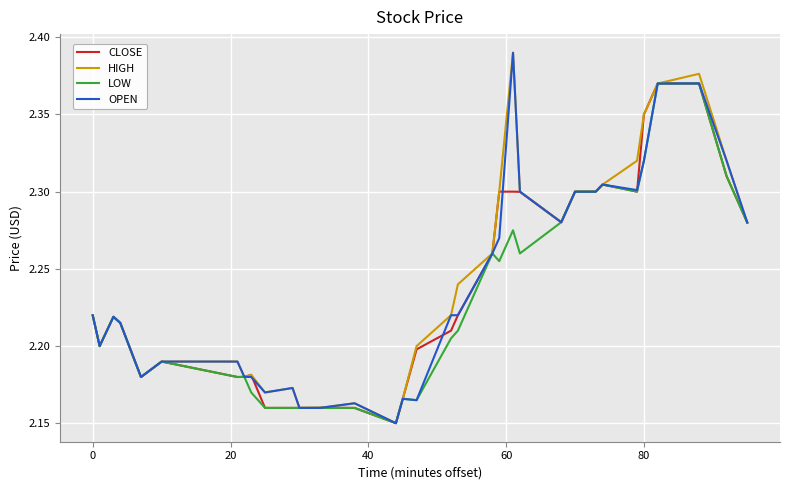

Which series has the widest spread of values?

HIGH